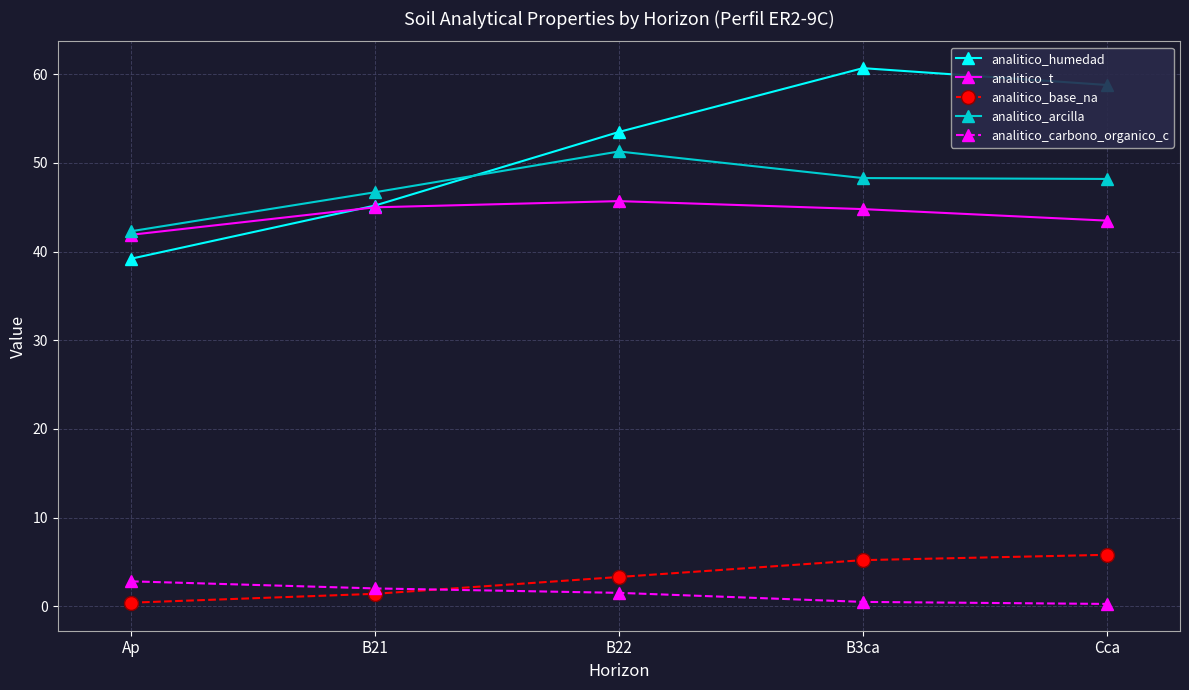

Which series has the widest spread of values?

analitico_humedad